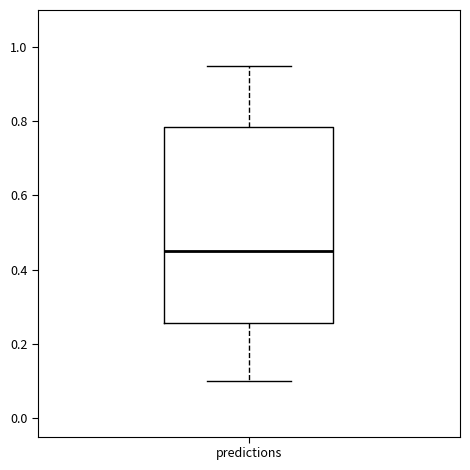

Where does the upper whisker of the box for predictions end on the y-axis? The values are not printed on the chart, so give them approximately, as read against the axis.

0.96